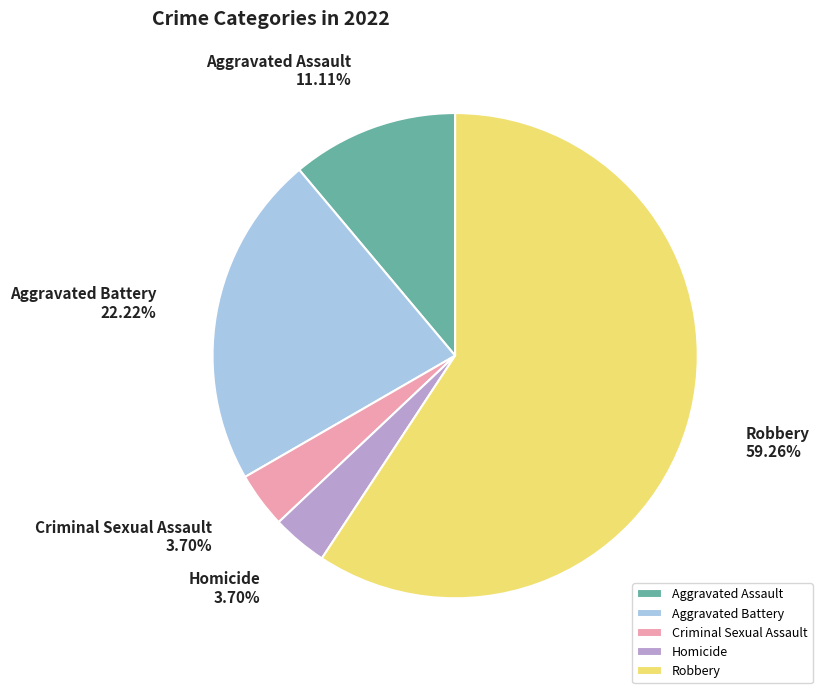

Which category has the biggest portion of the pie?

Robbery